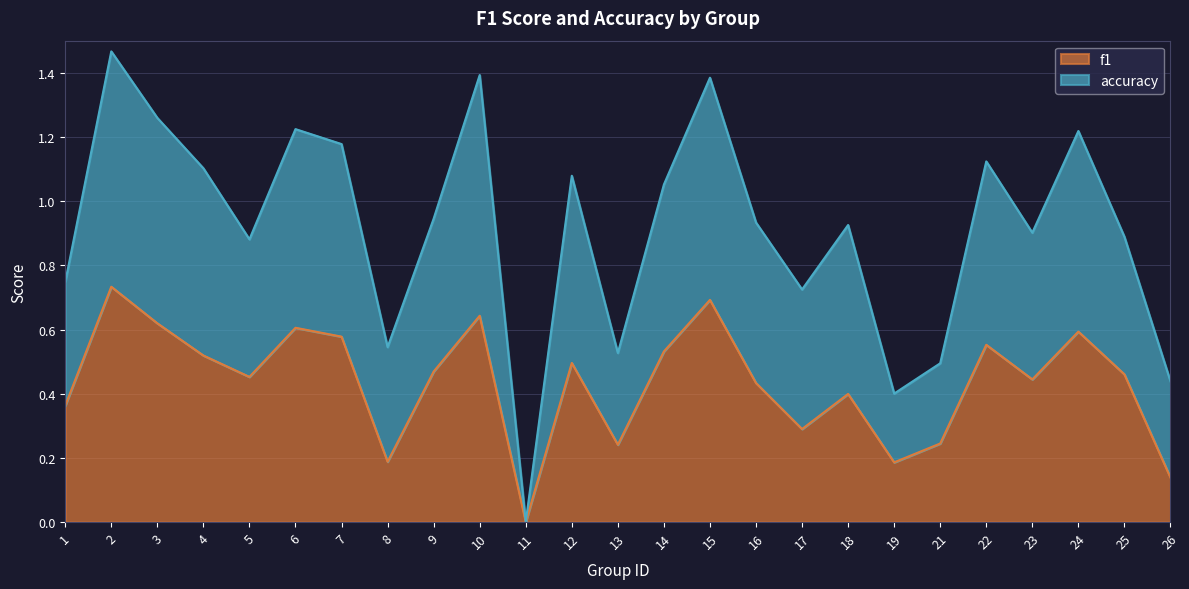

At which category does f1 reach its first local valley?

5